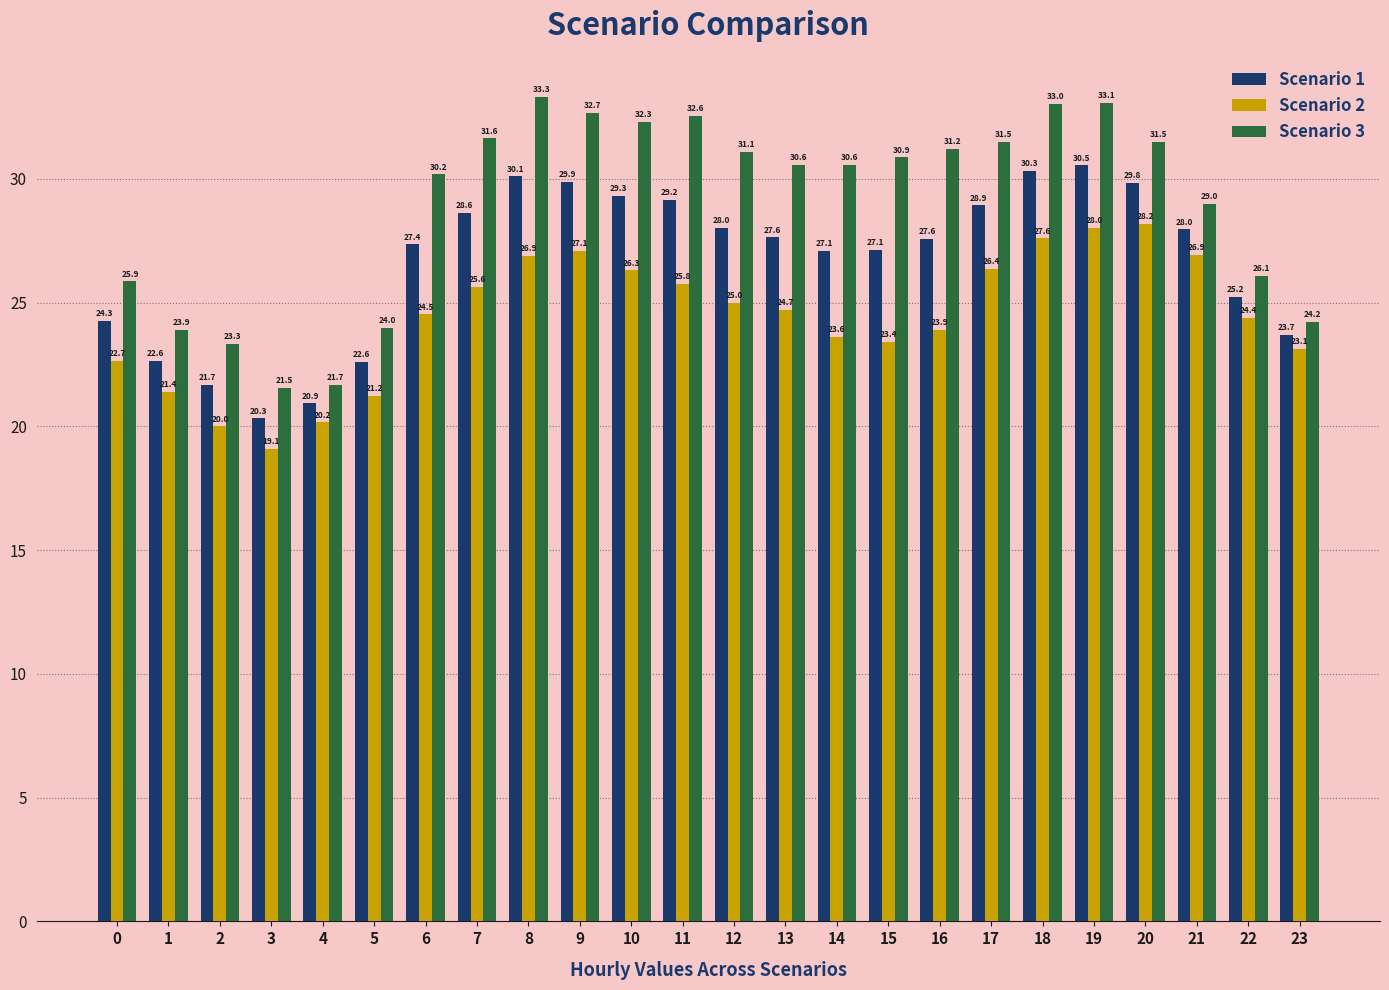

Which series changed the most between 18 and 19?

Scenario 2